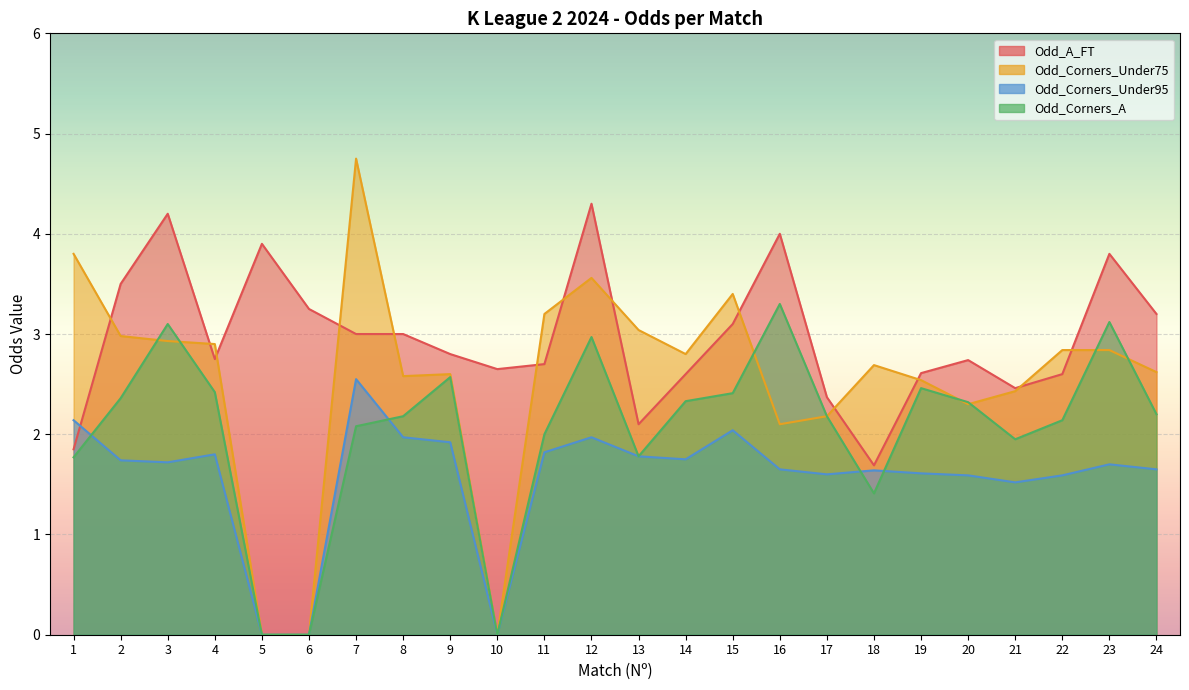

What is the difference between the Odd_A_FT values at 7 and 21?

0.5